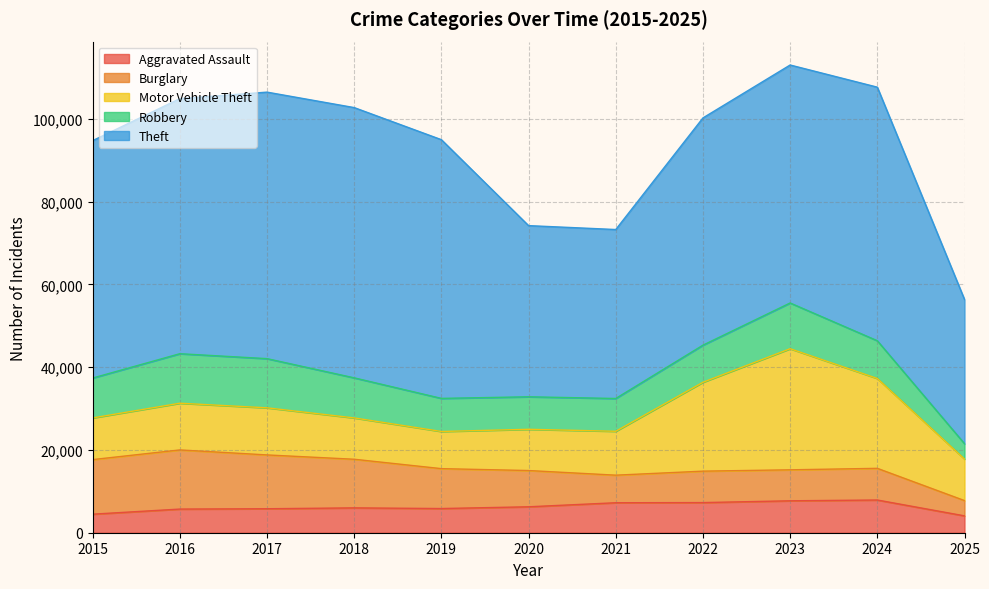

What is the value of the Robbery point at the 6th from the left?

7855